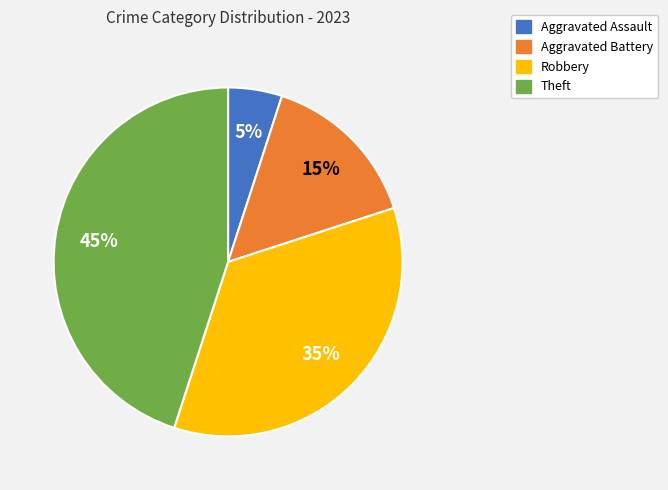

Do Aggravated Assault and Aggravated Battery together represent more than half of the pie?

No